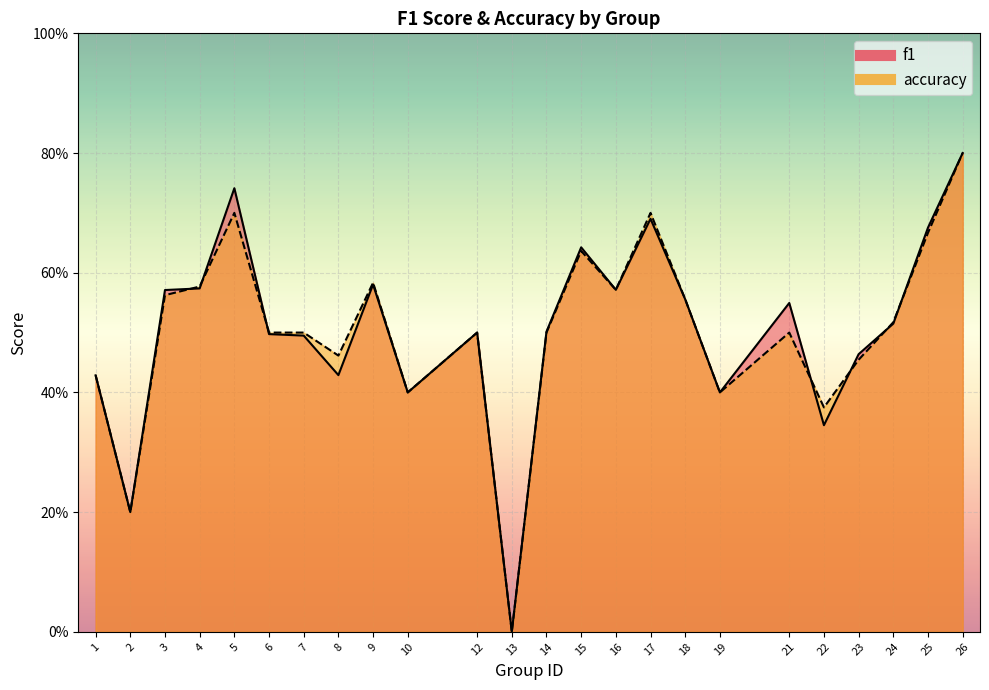

At which category does f1 reach its first local peak?

5